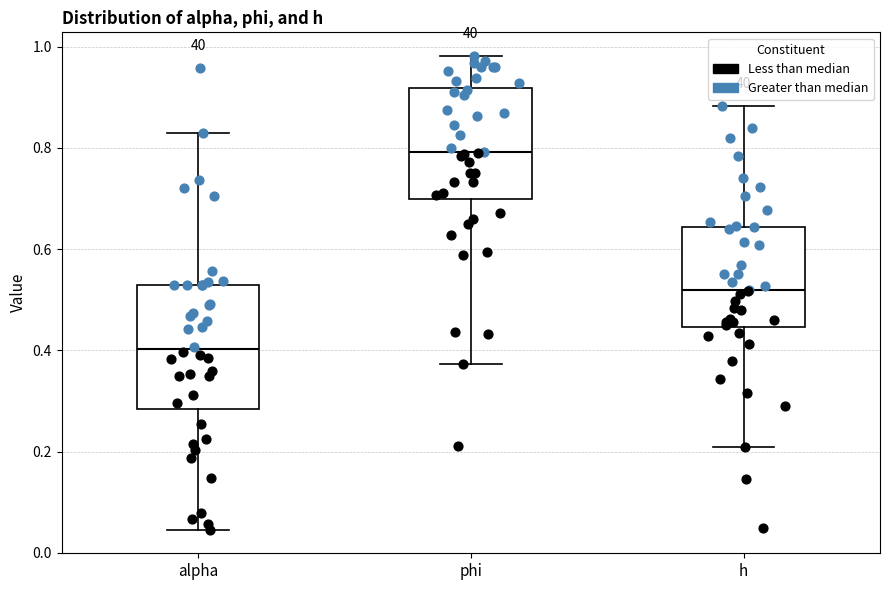

Where does the upper whisker of the box for phi end on the y-axis? The values are not printed on the chart, so give them approximately, as read against the axis.

0.98